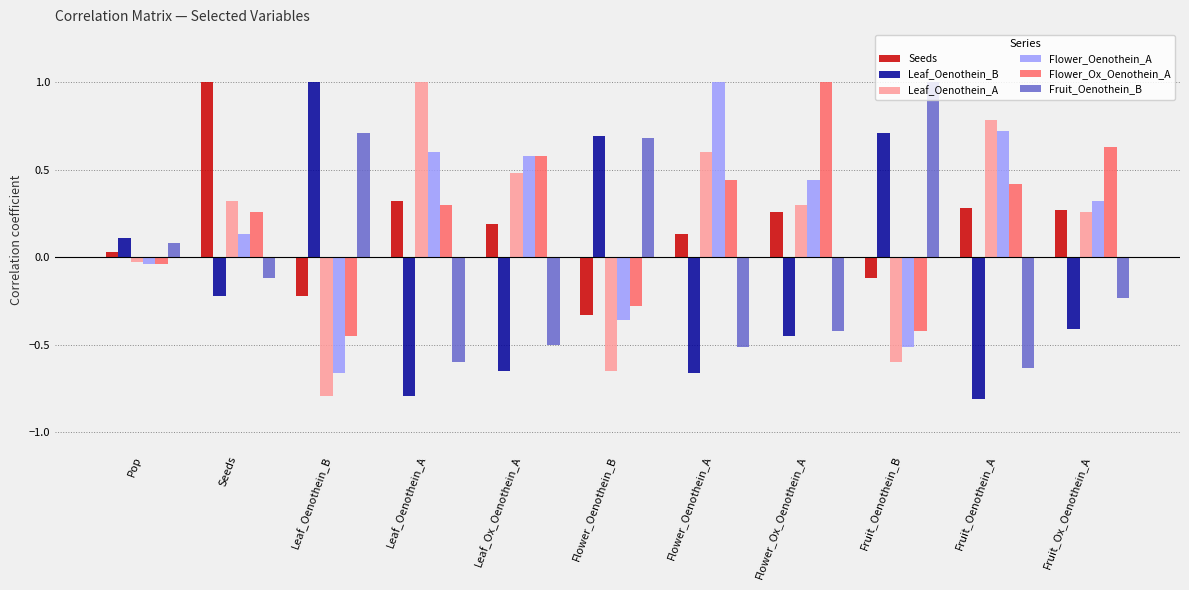

How many bars are there in each group?

6